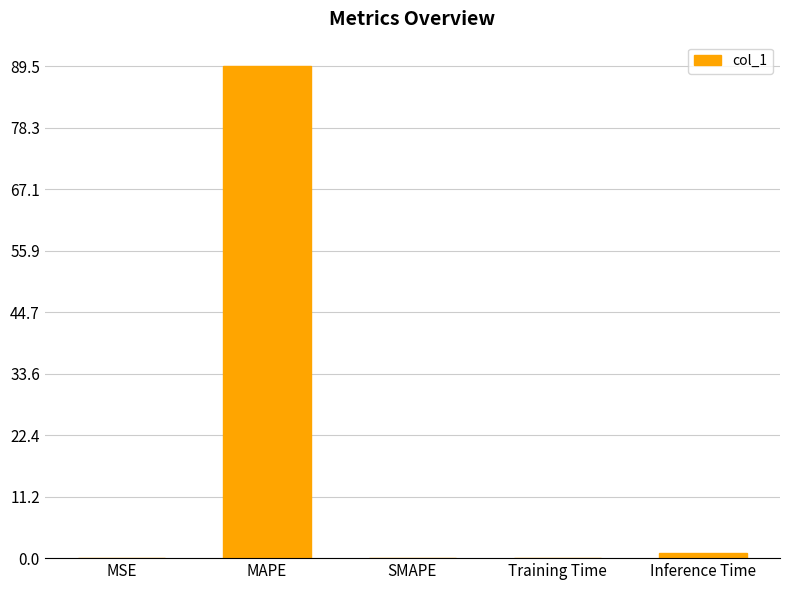

What is the sum of the values at MAPE and SMAPE?

89.5